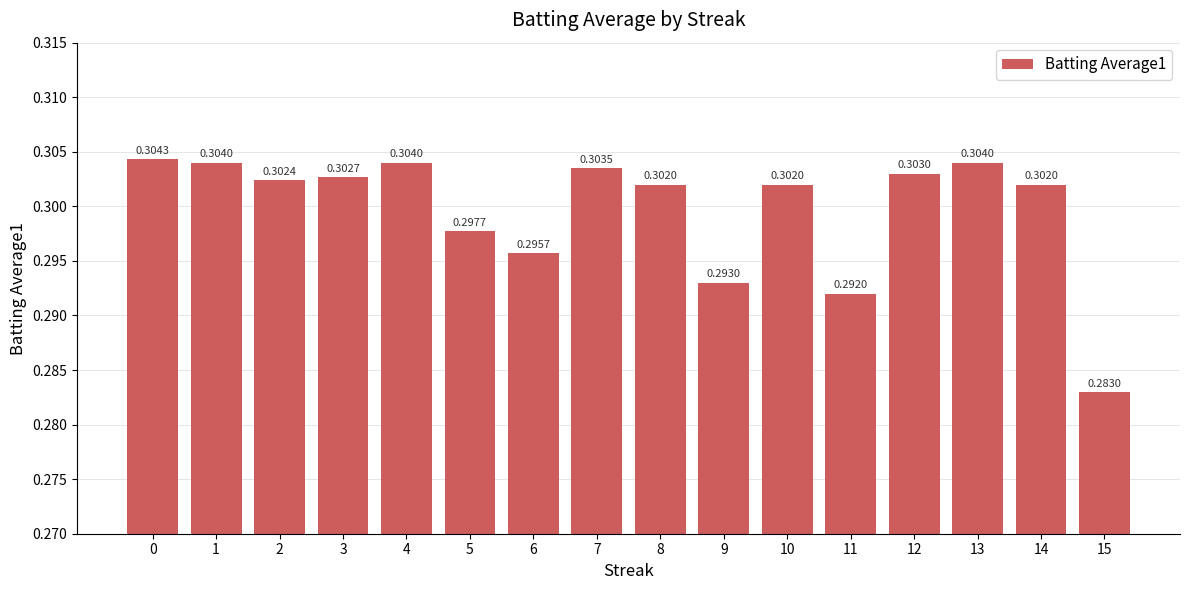

How many values are between 0 and 1?

16